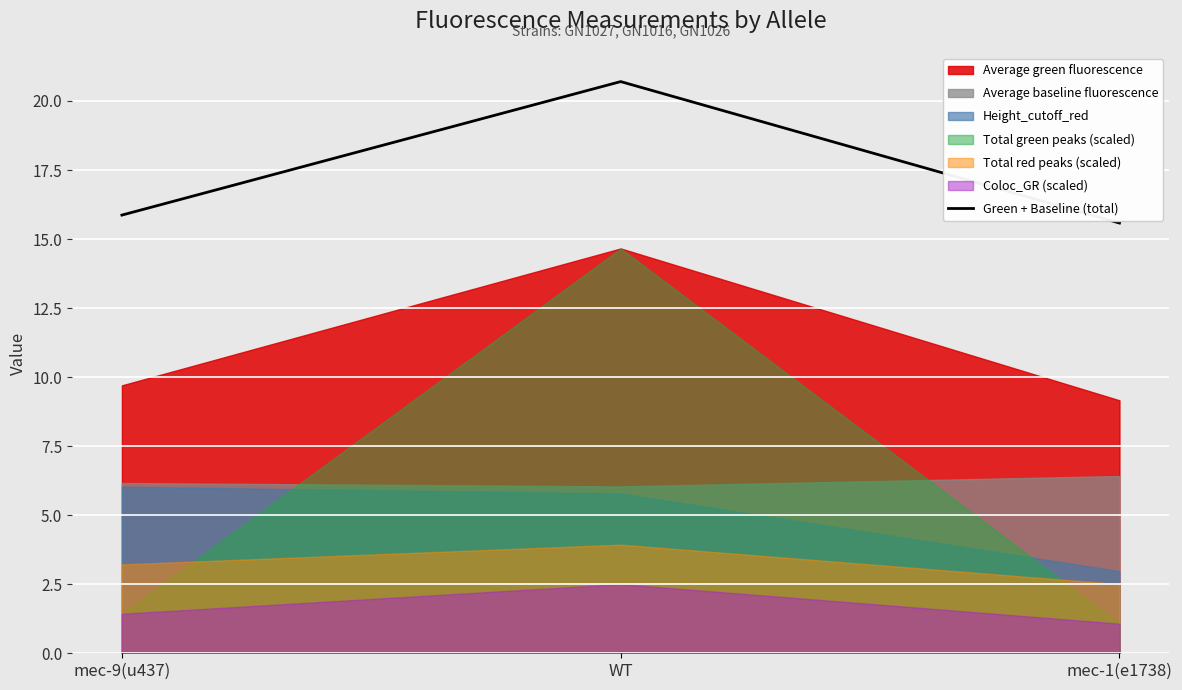

Rank the categories by value from highest to lowest.

WT, mec-9(u437), mec-1(e1738)